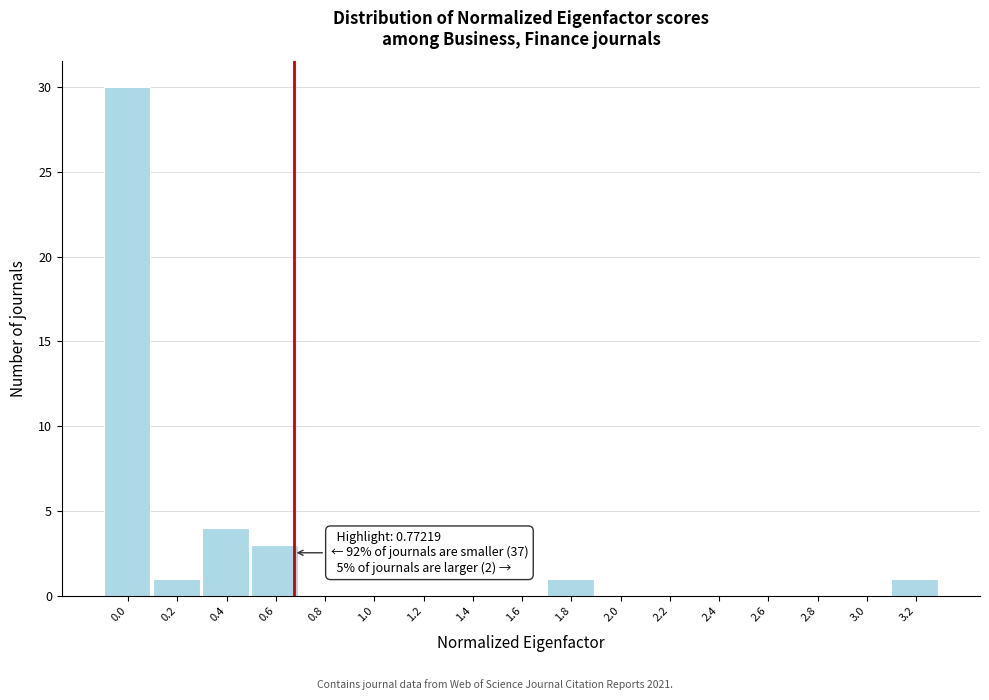

Reading left to right, extract all data points from this chart.

0.0=30	0.2=1	0.4=4	0.6=3	0.8=0	1.0=0	1.2=0	1.4=0	1.6=0	1.8=1	2.0=0	2.2=0	2.4=0	2.6=0	2.8=0	3.0=0	3.2=1